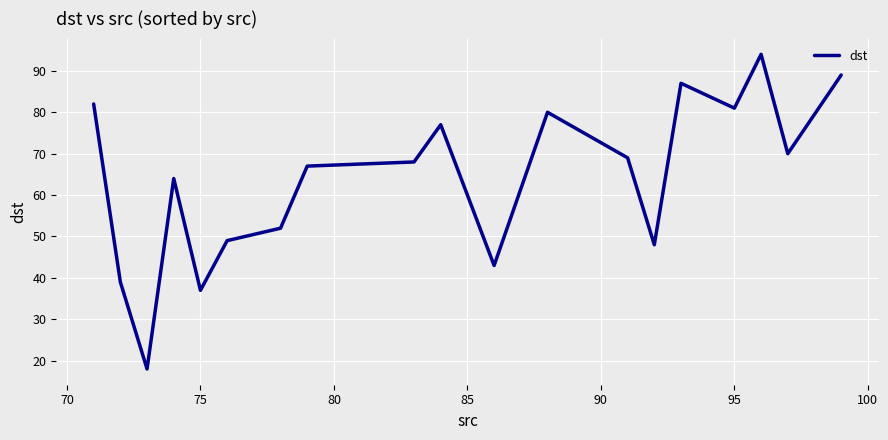

True or false: the data has more than 2 interior local peaks.

True